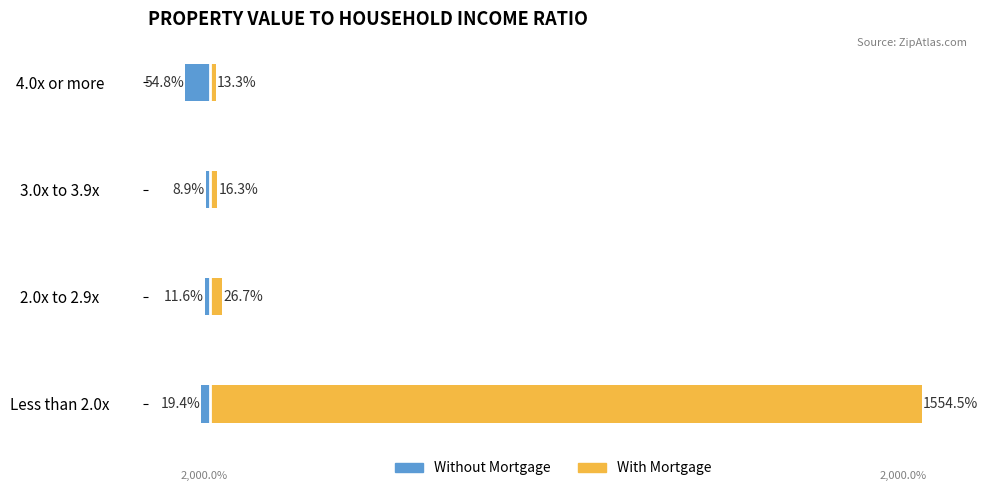

How many bars are there in total?

8